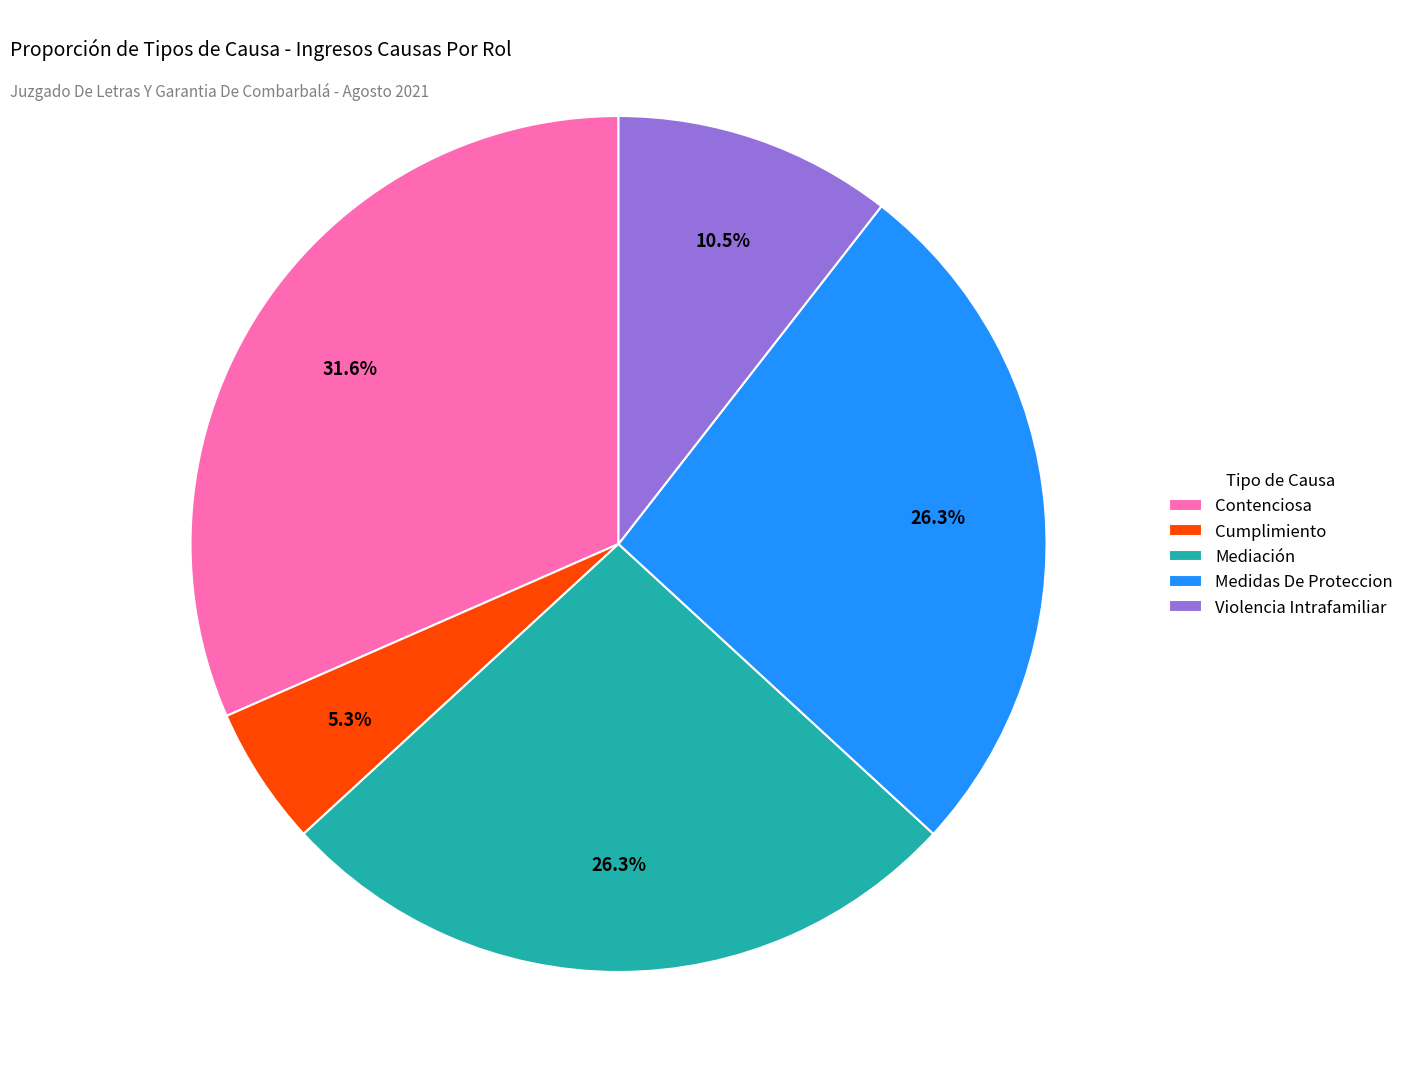

Is there any slice that represents more than half of the pie?

No